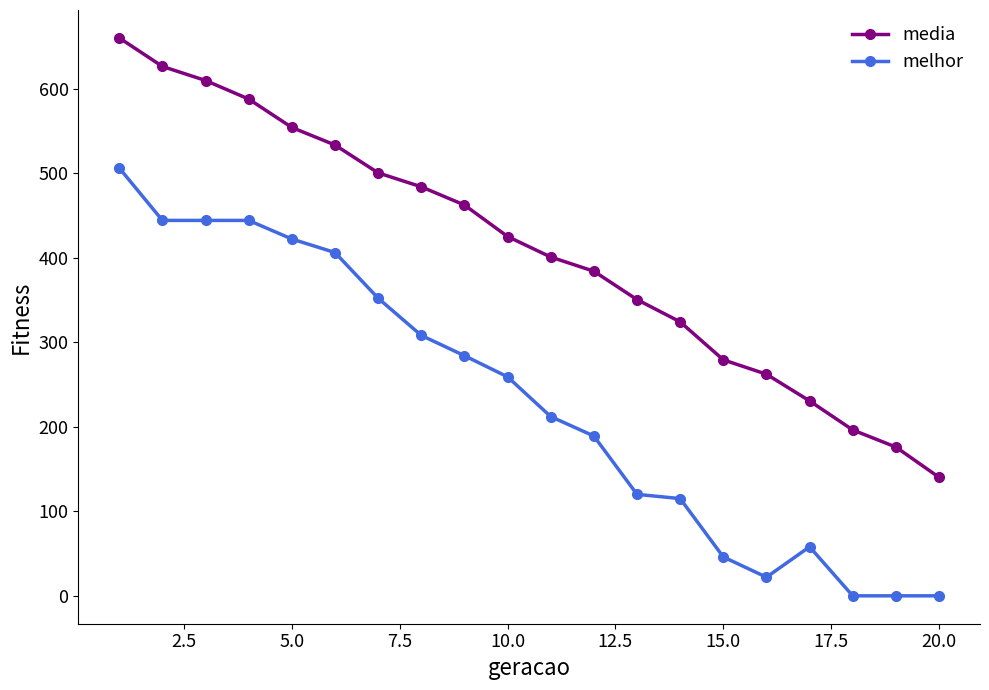

True or false: media and melhor cross at least once.

False